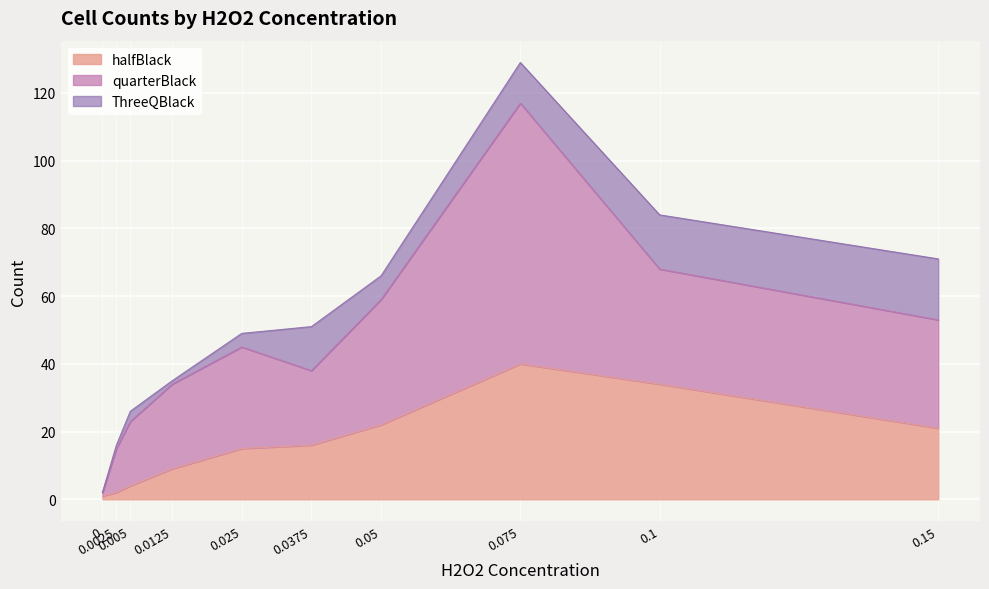

Does the chart display data point markers on the line(s)?

No